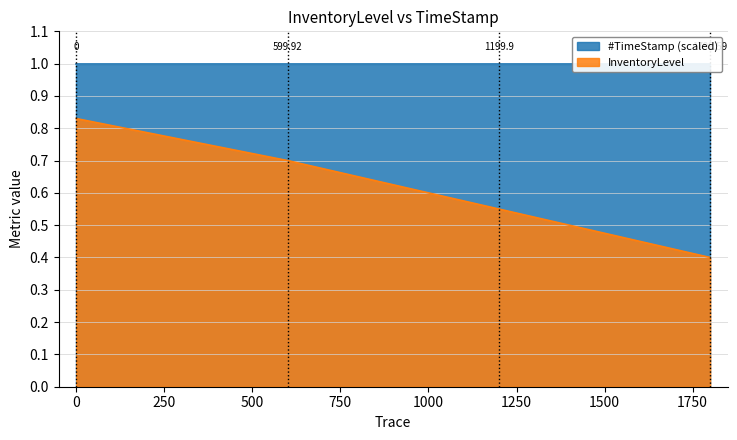

Reading right to left, list all the values displayed in this chart.

0.4	0.6	0.7	0.8